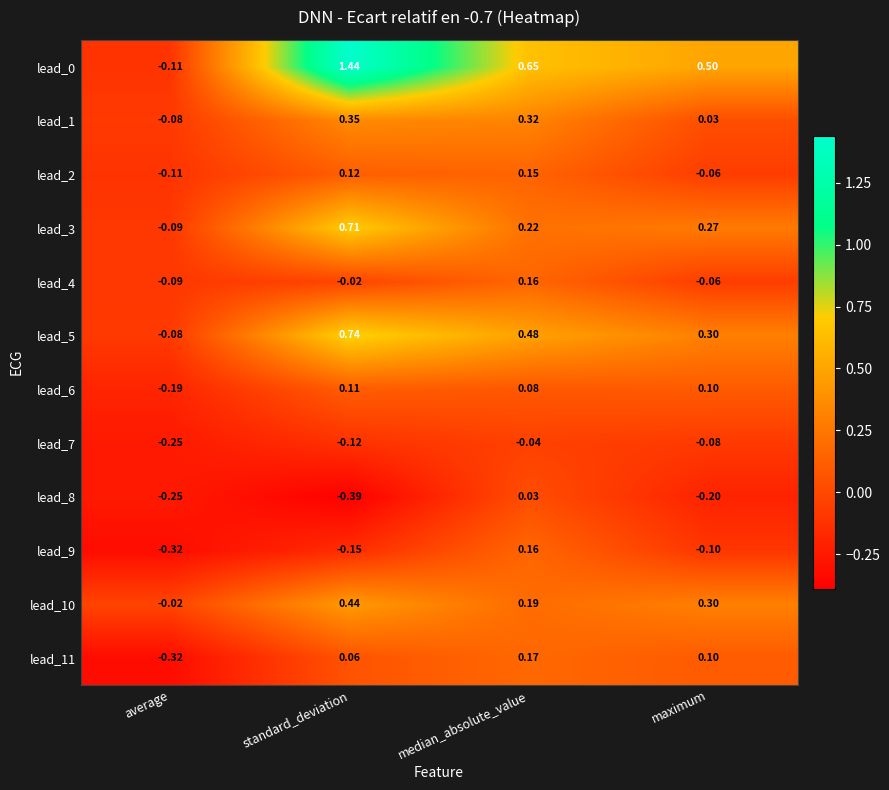

At which category is the sum across all series the highest?

standard_deviation